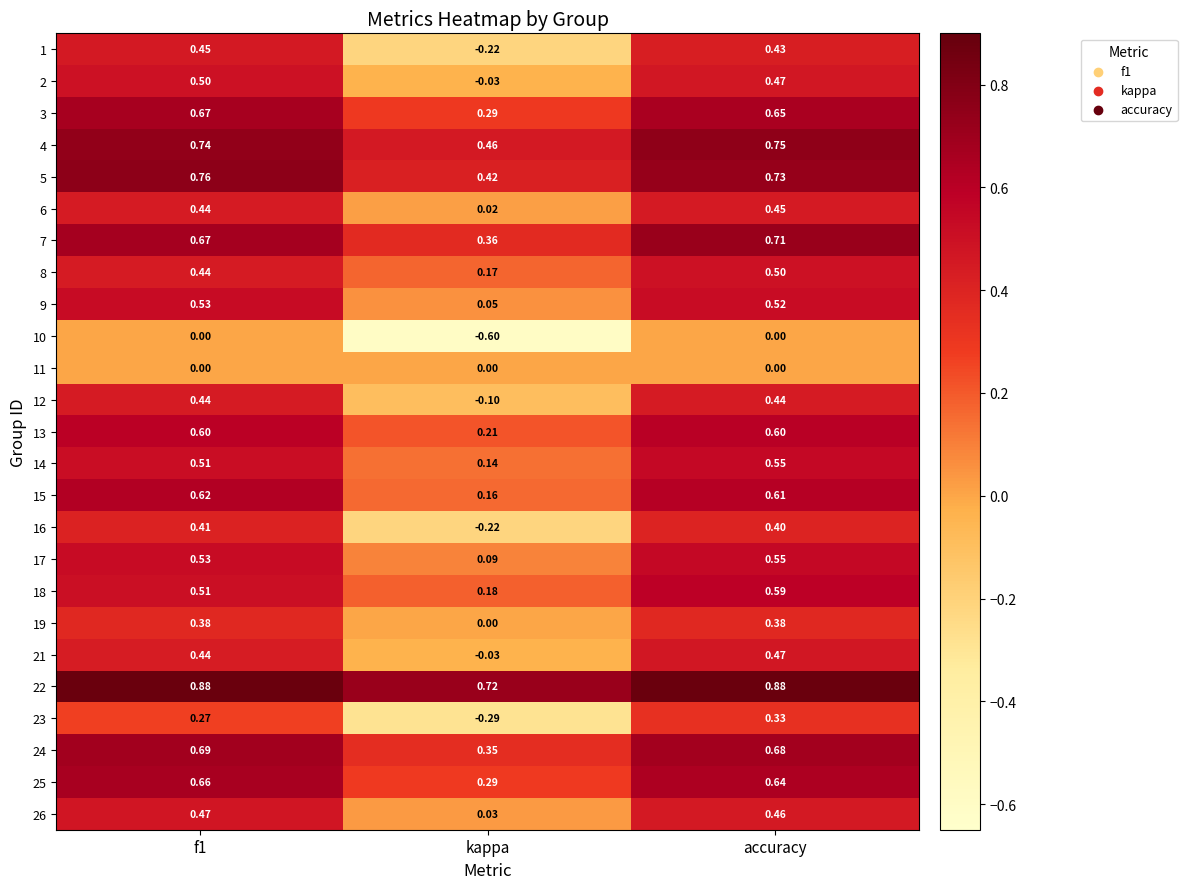

At which label is 17 closest to 0?

kappa